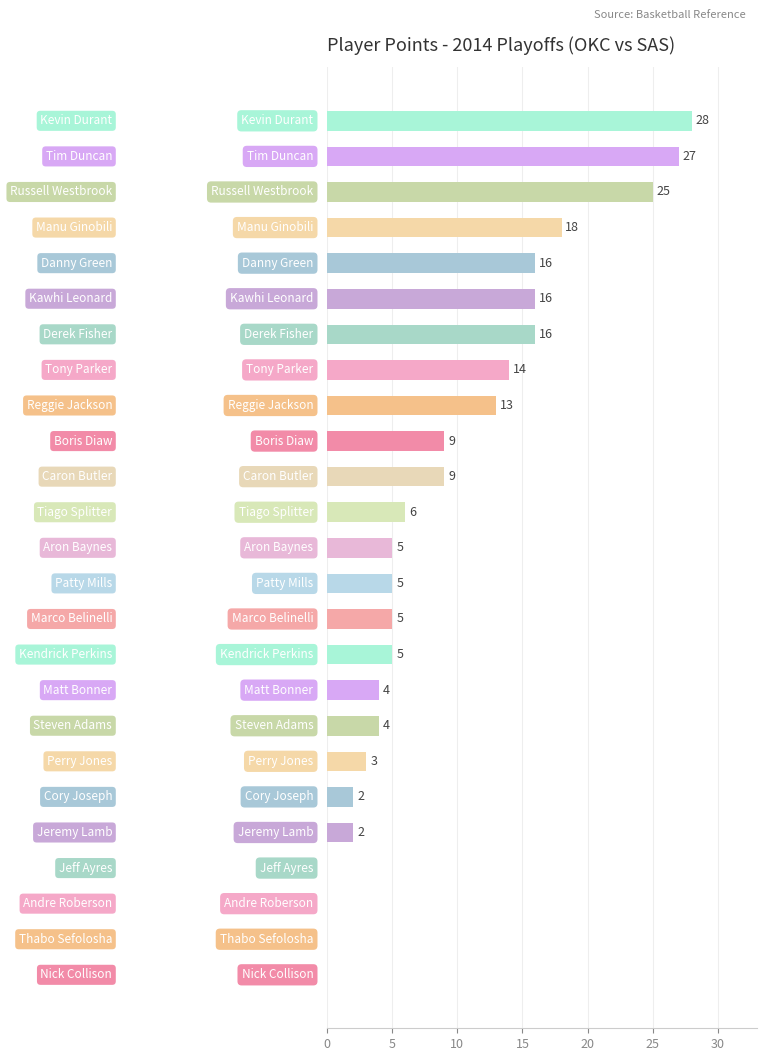

What is the greatest value displayed?

28